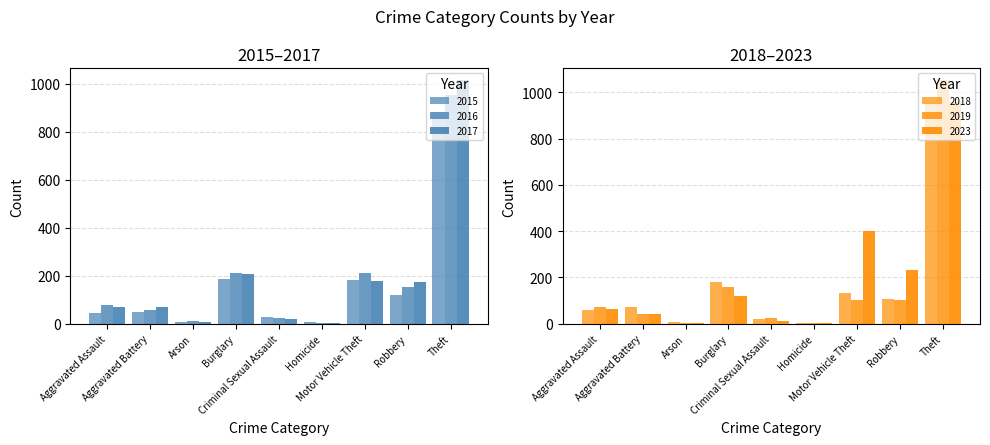

Reading left to right, what are all the values shown in this chart?

2015: Aggravated Assault=44	Aggravated Battery=47	Arson=8	Burglary=185	Criminal Sexual Assault=27	Homicide=5	Motor Vehicle Theft=183	Robbery=118	Theft=880
2016: Aggravated Assault=79	Aggravated Battery=57	Arson=12	Burglary=212	Criminal Sexual Assault=22	Homicide=4	Motor Vehicle Theft=213	Robbery=151	Theft=954
2017: Aggravated Assault=68	Aggravated Battery=68	Arson=7	Burglary=206	Criminal Sexual Assault=20	Homicide=4	Motor Vehicle Theft=176	Robbery=173	Theft=1013
2018: Aggravated Assault=59	Aggravated Battery=74	Arson=7	Burglary=182	Criminal Sexual Assault=19	Homicide=4	Motor Vehicle Theft=132	Robbery=105	Theft=952
2019: Aggravated Assault=71	Aggravated Battery=44	Arson=5	Burglary=158	Criminal Sexual Assault=25	Homicide=4	Motor Vehicle Theft=102	Robbery=102	Theft=1051
2023: Aggravated Assault=63	Aggravated Battery=44	Arson=2	Burglary=121	Criminal Sexual Assault=12	Homicide=1	Motor Vehicle Theft=400	Robbery=233	Theft=958